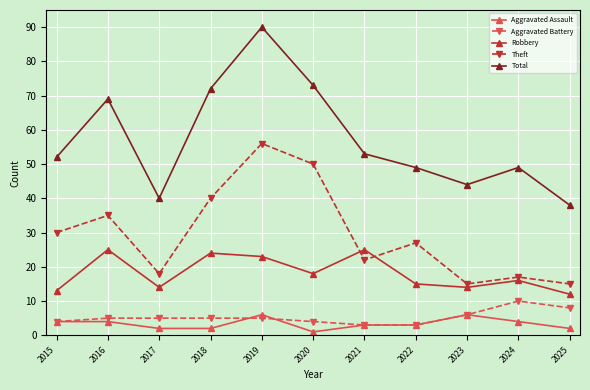

Which series has the largest total across all categories?

Total